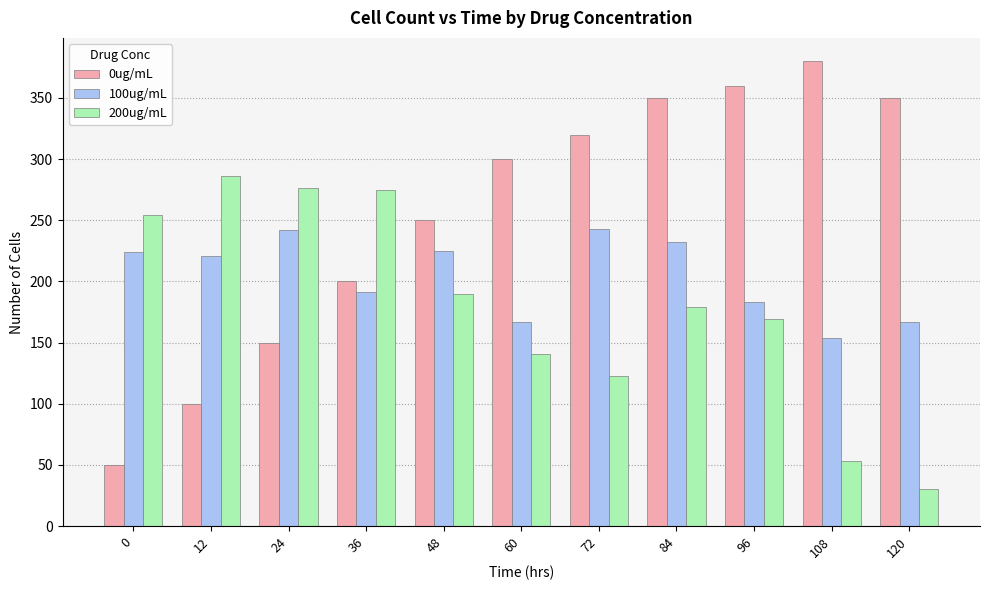

What is the value of the 100ug/mL bar at the 3rd from the left?

242